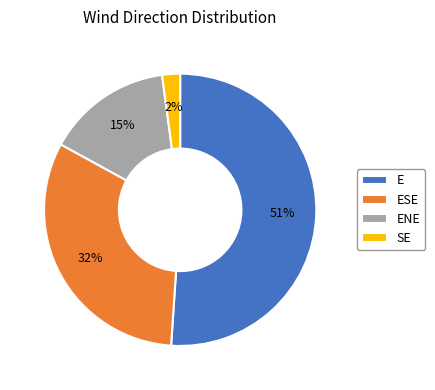

True or false: ESE accounts for 16% of the total.

False